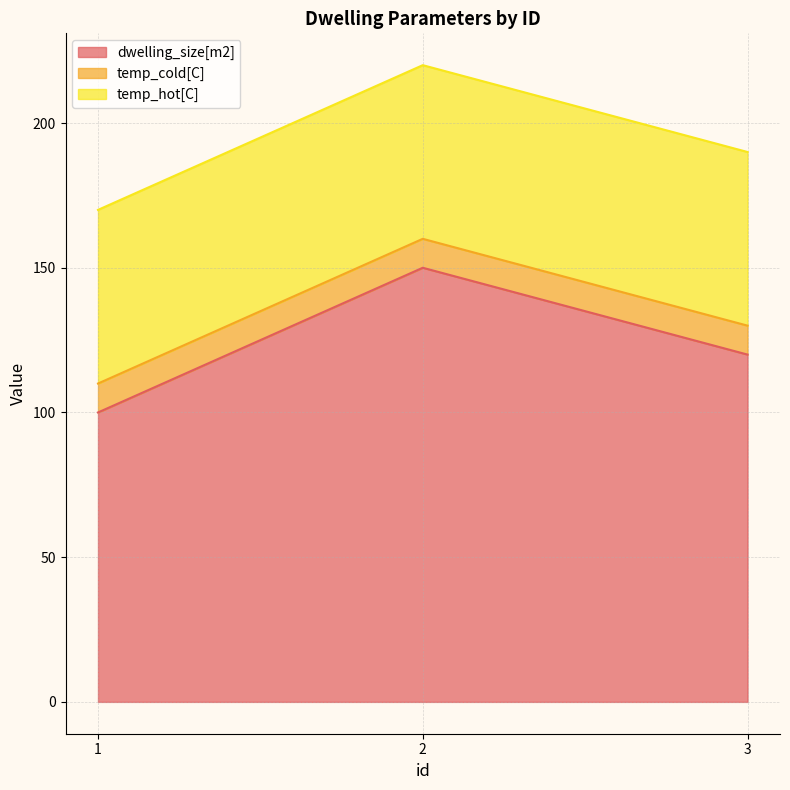

What is the total value across all series at 2?

220